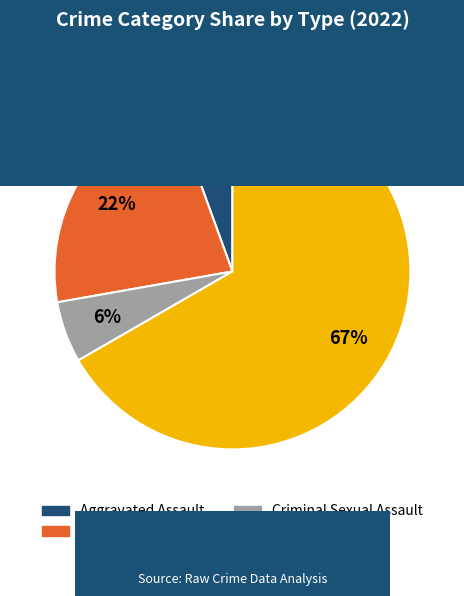

Is the sum of Aggravated Battery and Aggravated Assault greater than half?

No